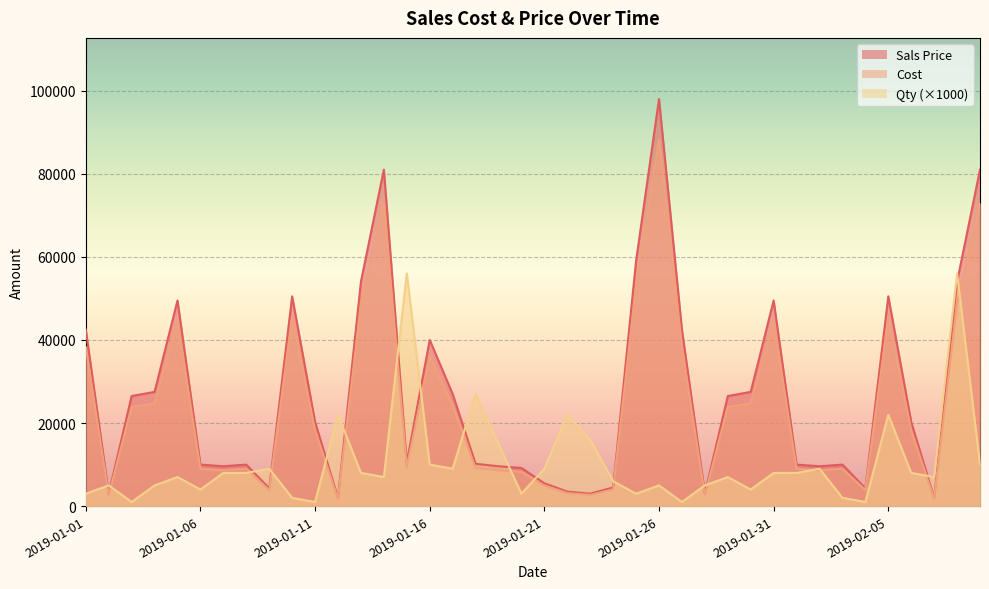

True or false: Qty and Sals Price intersect in this chart.

True